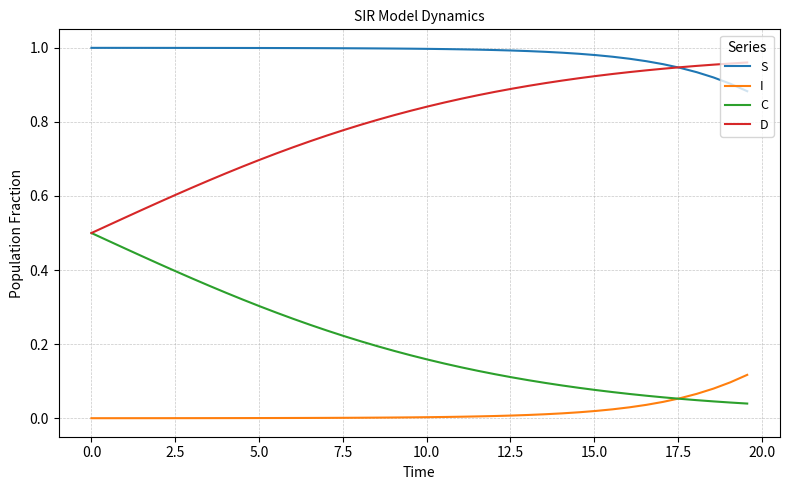

What is the sum of all S values?

39.3